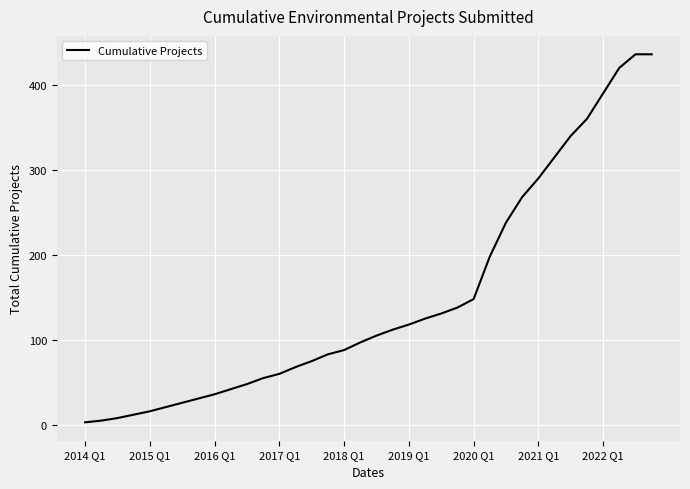

Count the number of categories in the chart.

36